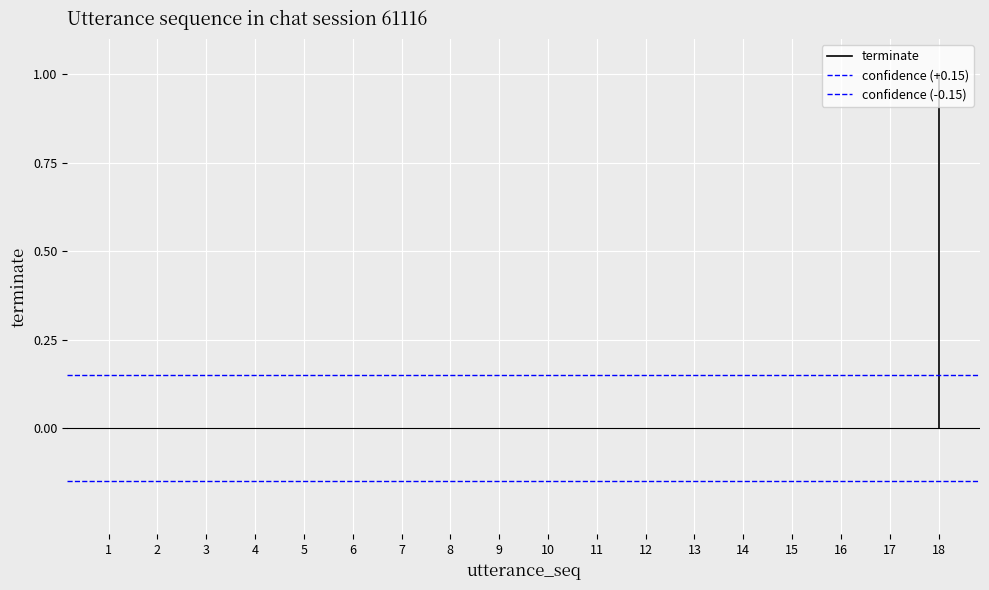

Is the value of confidence (-0.15) at 2 greater than the value of terminate at 1?

No